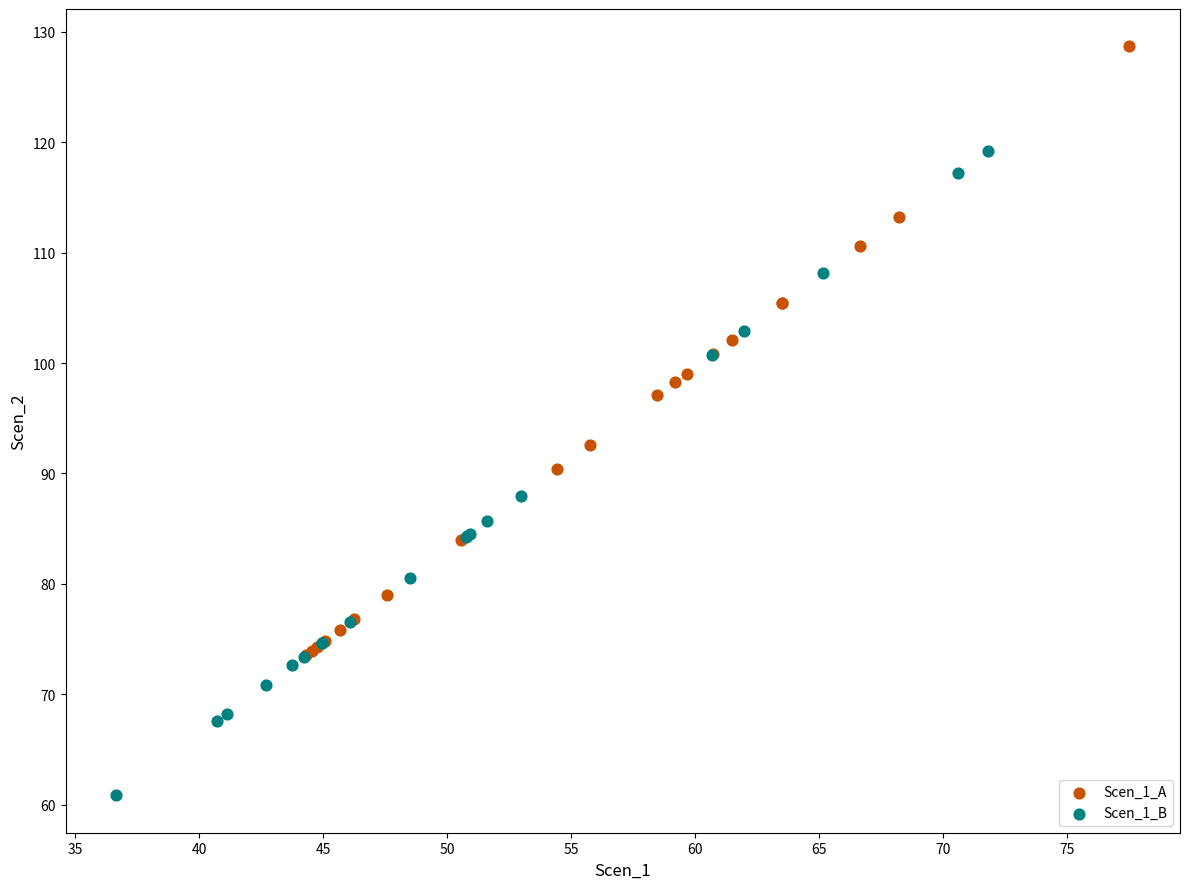

Which series reaches the minimum Y coordinate?

Scen_1_B